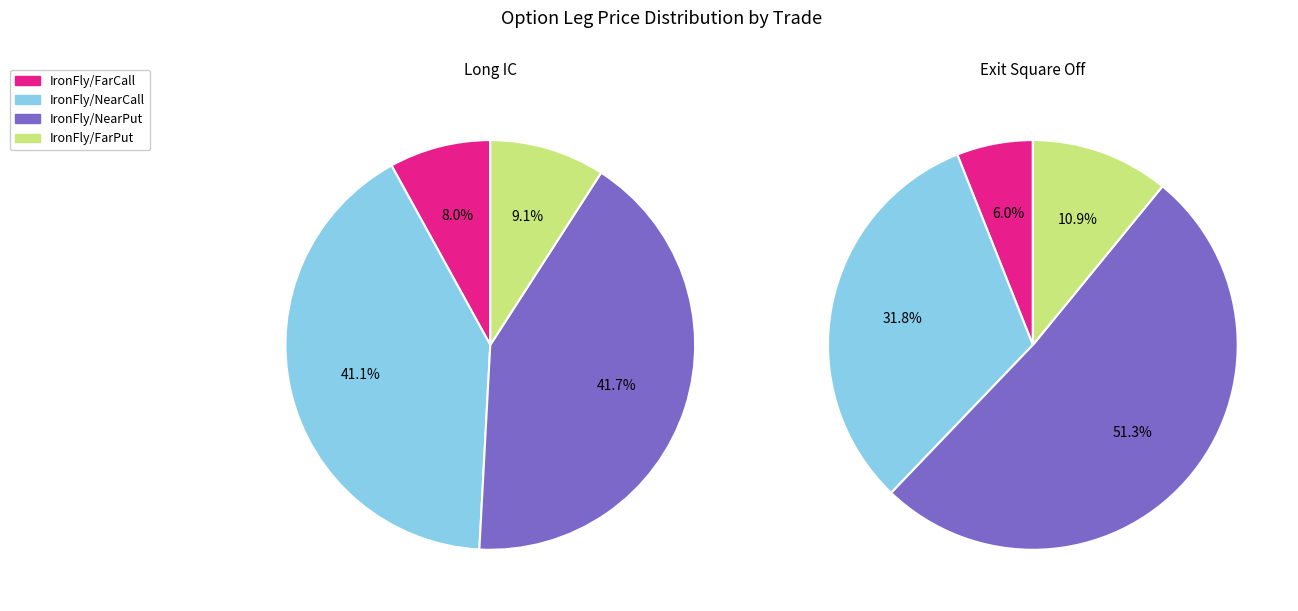

To the nearest percent, what is the difference between the largest and smallest slice percentages?

45%